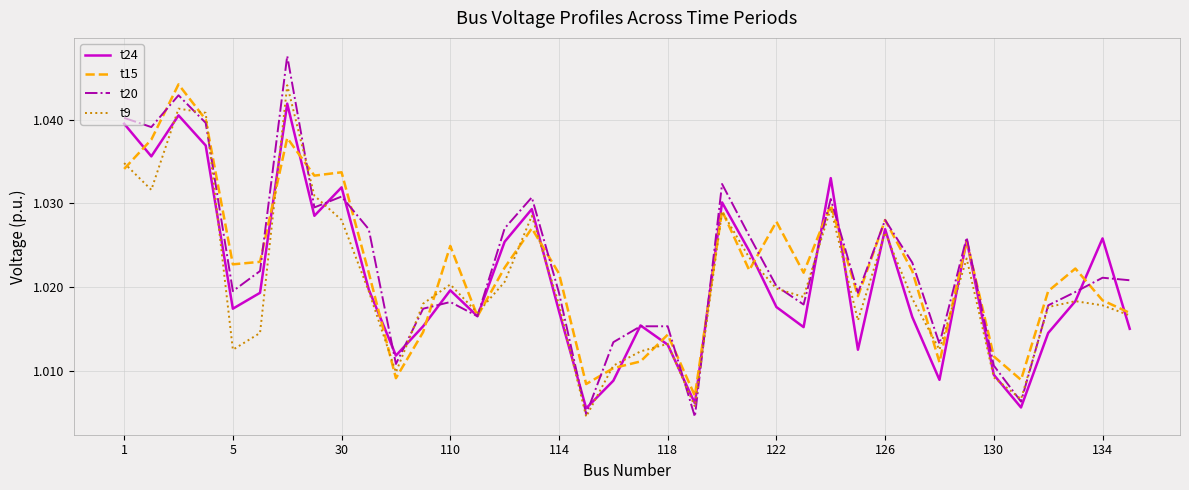

Which series has the largest range (max minus min)?

t20